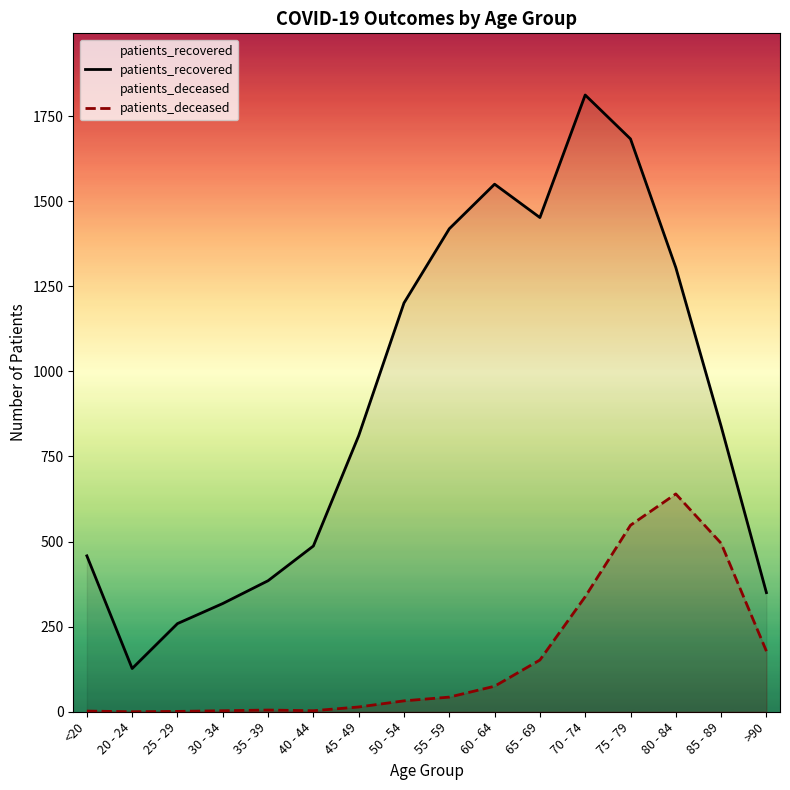

What is the difference between the maximum and second lowest values in the patients_deceased series?

639